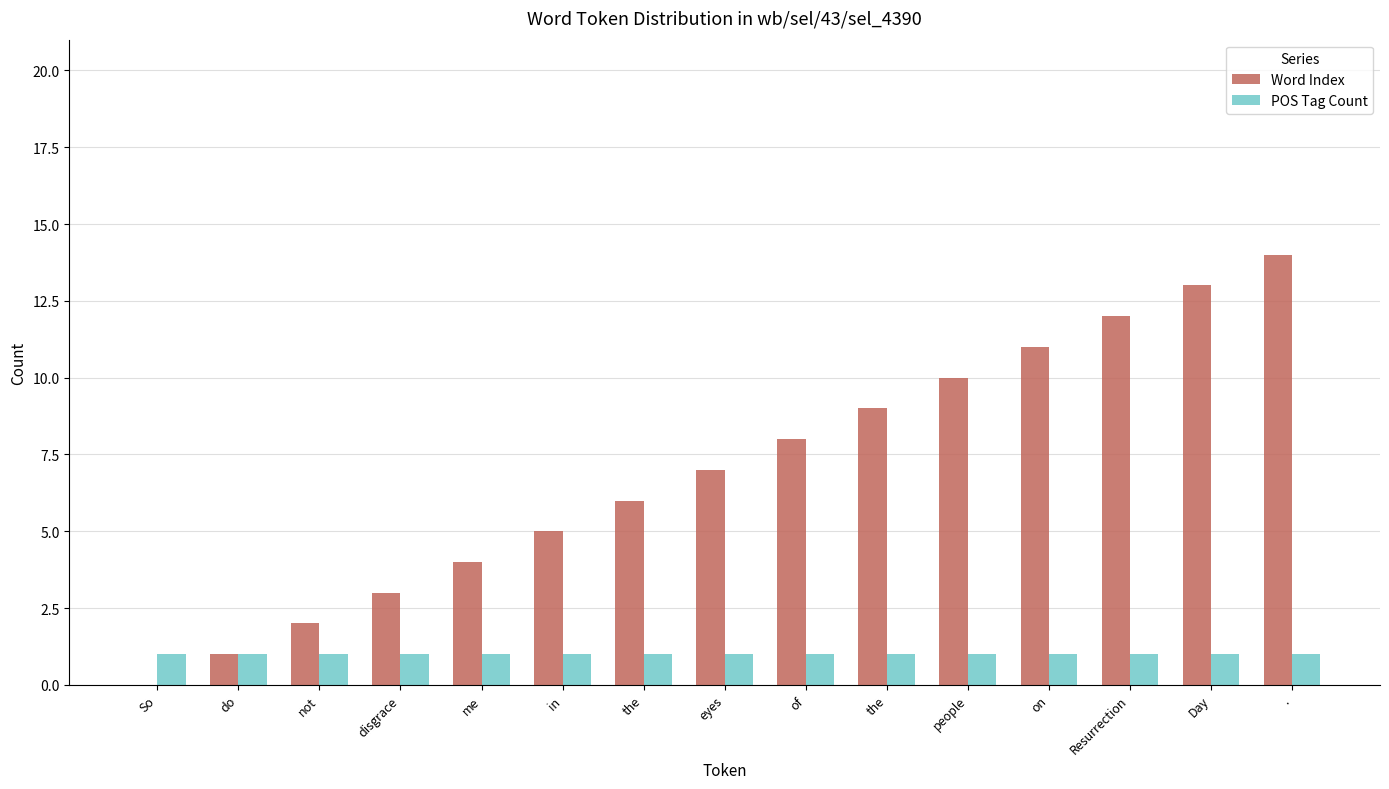

Where does the Word Index series first go above 7?

of